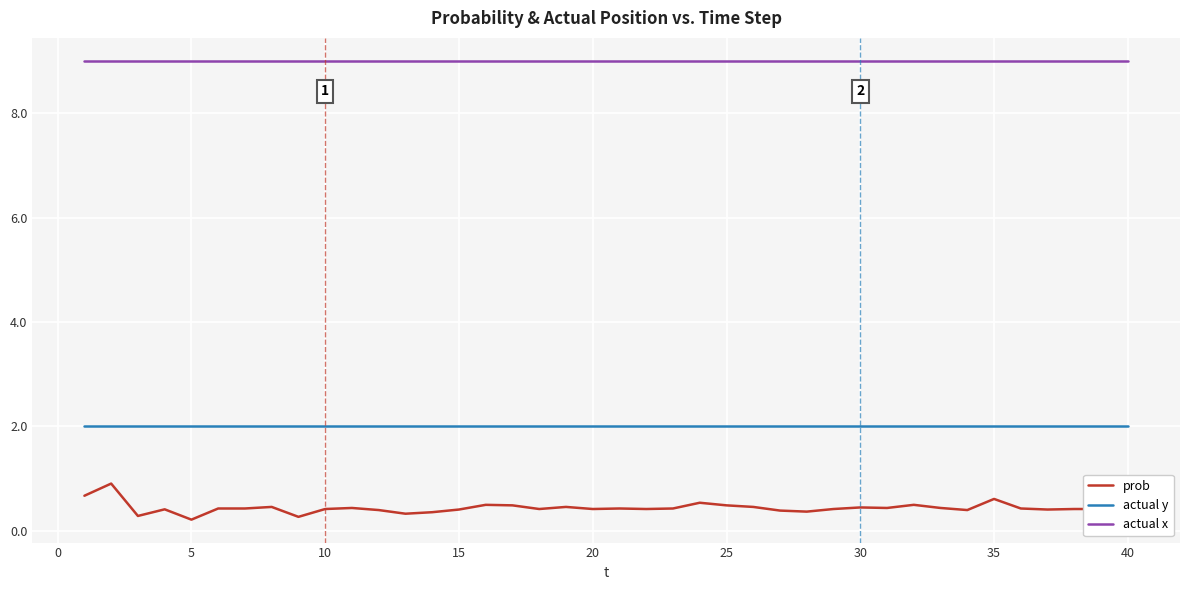

What is the maximum value shown in the chart?

9.0